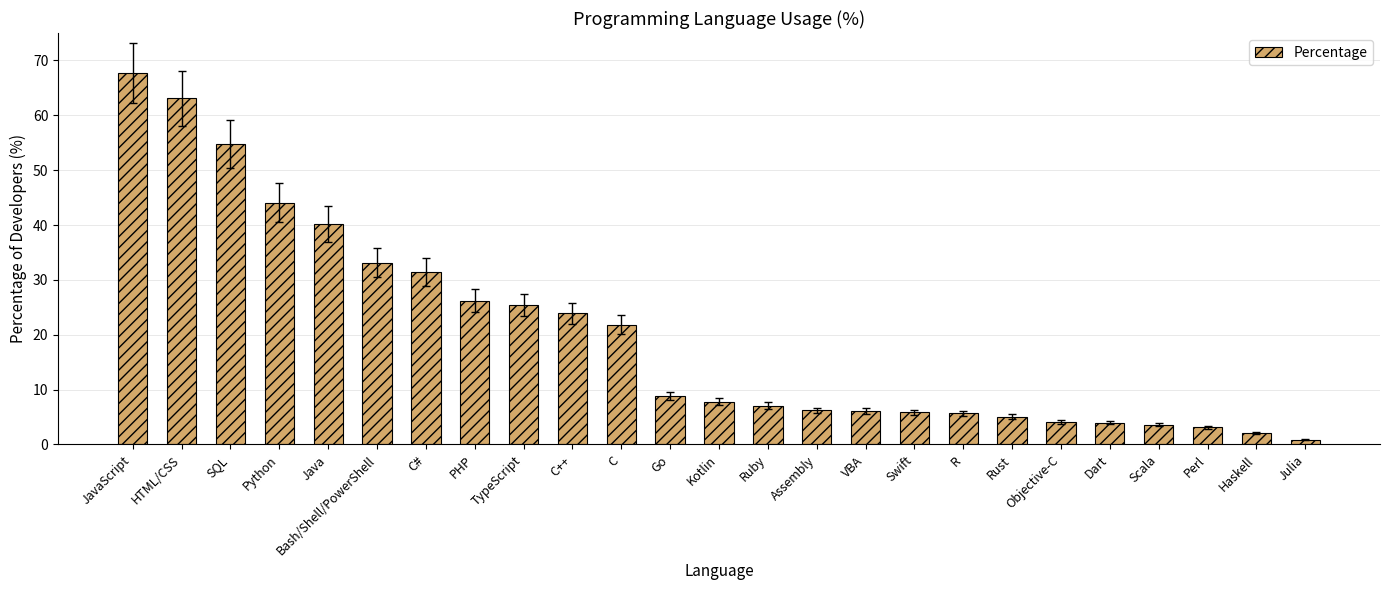

Does the chart contain any negative values?

No